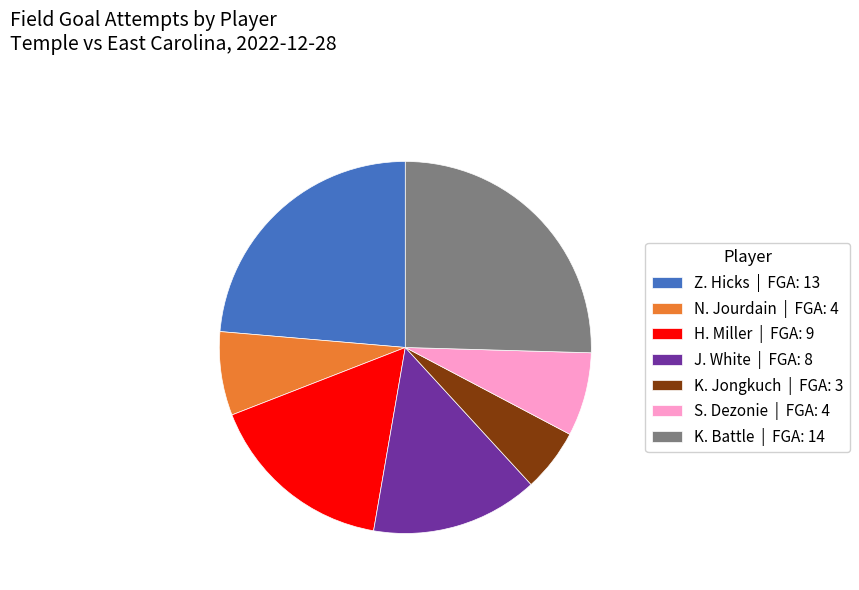

Does any single category account for the majority?

No